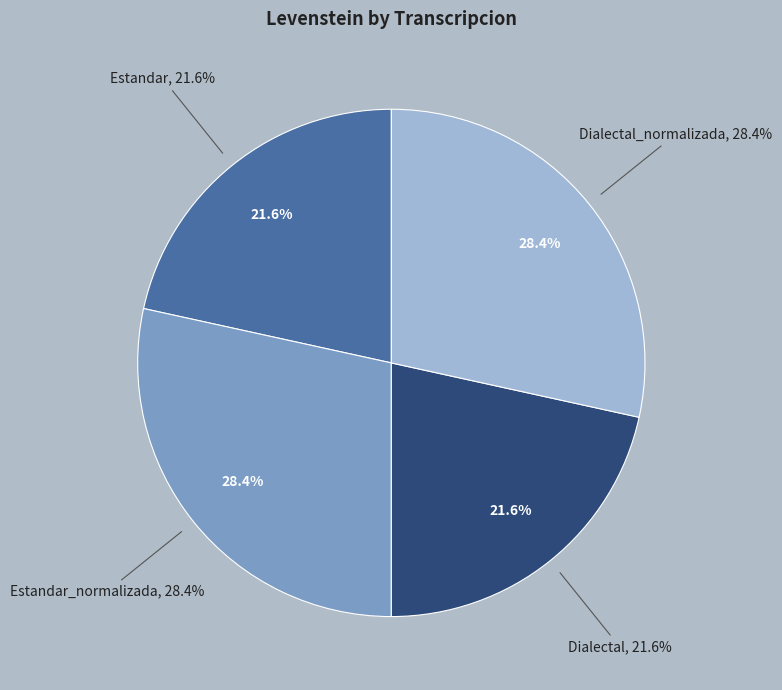

To the nearest percent, what portion does Dialectal represent?

22%